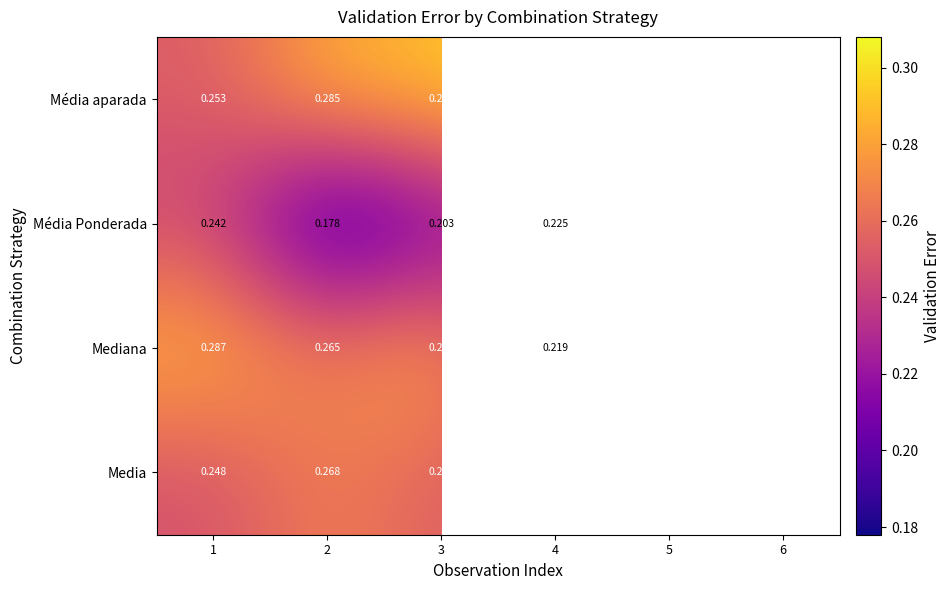

Between 2 and 4, which series saw the biggest shift?

Média Ponderada